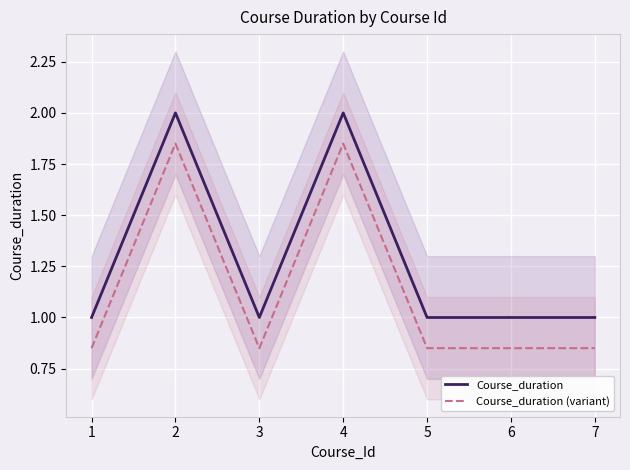

Which category has the lowest value in the Course_duration series?

1